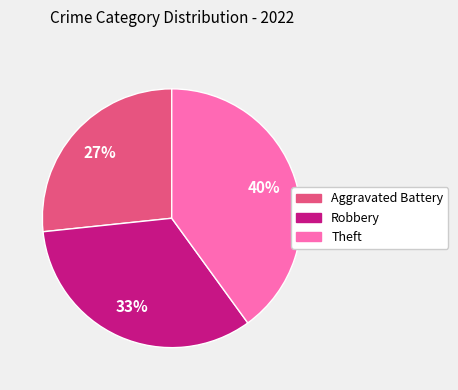

Is there any slice that represents more than half of the pie?

No